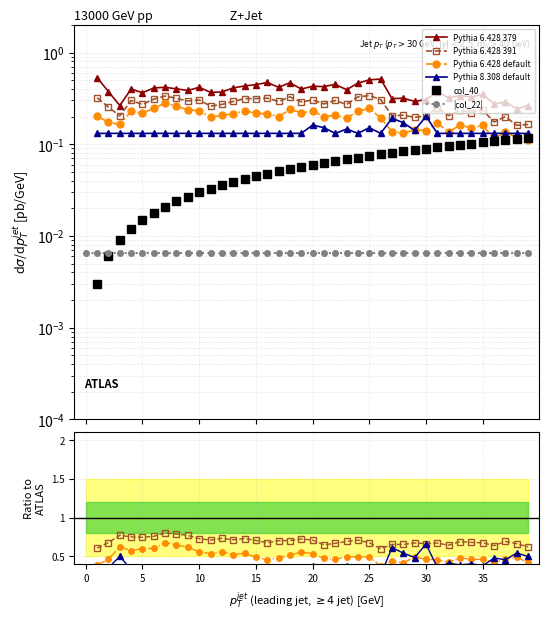

What are all the series names shown in the legend?

Pythia 6.428 379, Pythia 6.428 391, Pythia 6.428 default, Pythia 8.308 default, col_40, |col_22|